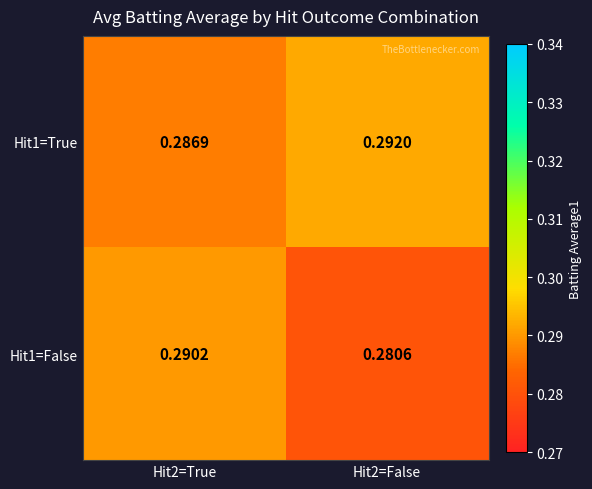

Is the value of Hit1=True at Hit2=False greater than the value of Hit1=False at Hit2=True?

Yes